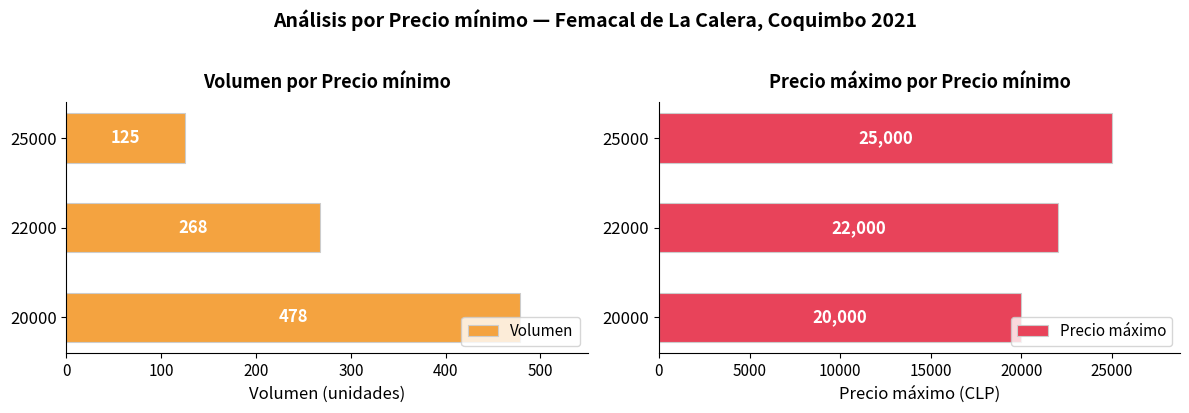

Which series has the largest total across all categories?

Precio máximo